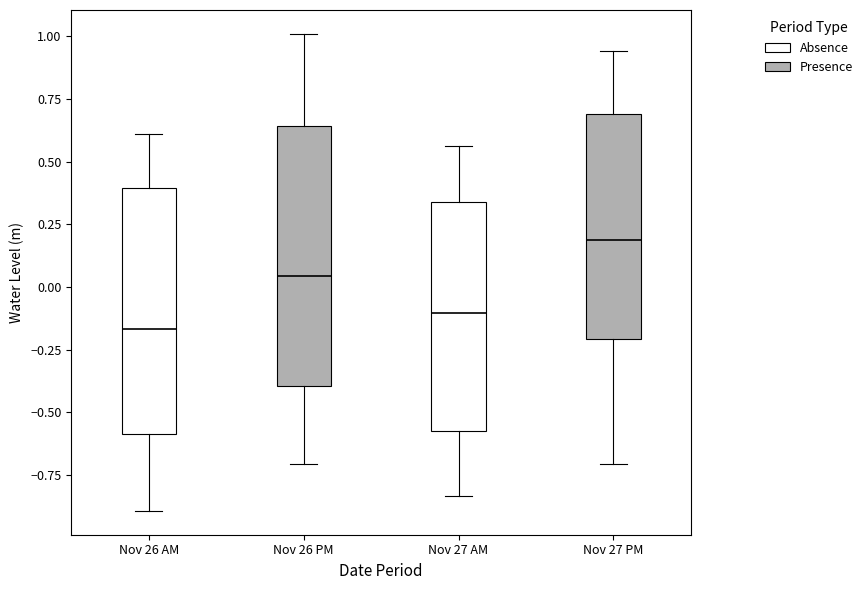

Comparing the boxes themselves (not the whiskers), which one is the tallest?

Nov 26 PM